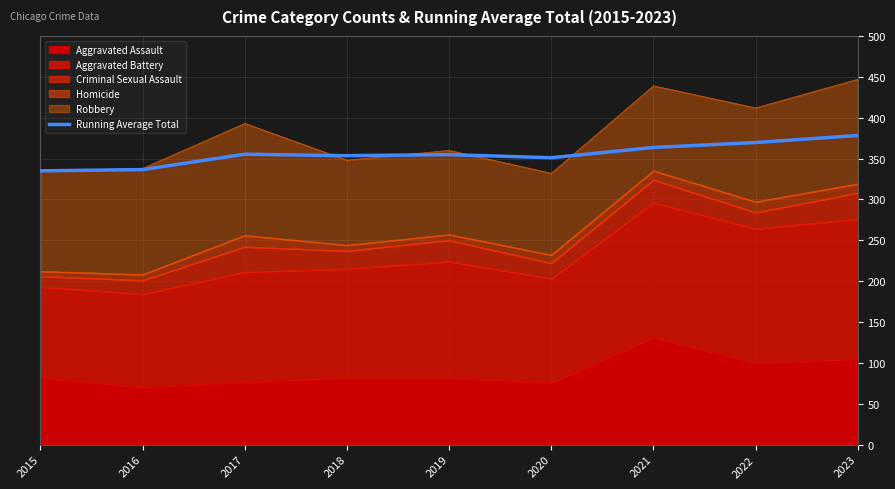

What is the value of the 4th point from the left?

353.5